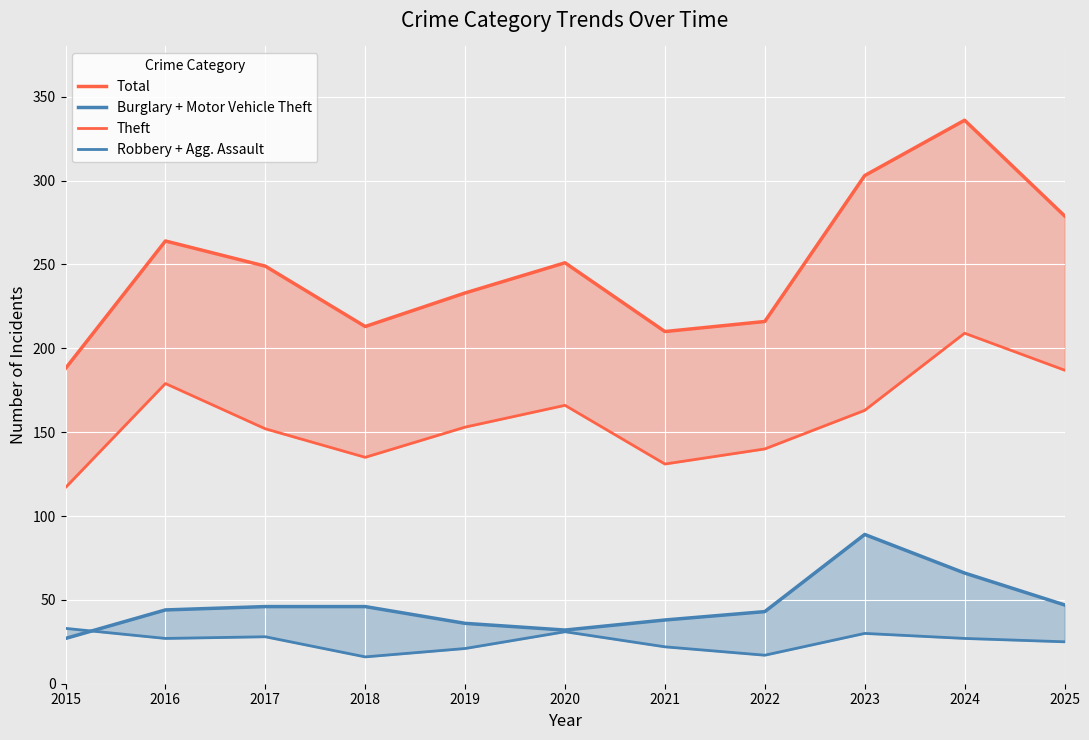

Reading left to right, transcribe all the data shown in this chart.

Total: 2015=188	2016=264	2017=249	2018=213	2019=233	2020=251	2021=210	2022=216	2023=303	2024=336	2025=279
Burglary + Motor Vehicle Theft: 2015=27	2016=44	2017=46	2018=46	2019=36	2020=32	2021=38	2022=43	2023=89	2024=66	2025=47
Theft: 2015=117	2016=179	2017=152	2018=135	2019=153	2020=166	2021=131	2022=140	2023=163	2024=209	2025=187
Robbery + Agg. Assault: 2015=33	2016=27	2017=28	2018=16	2019=21	2020=31	2021=22	2022=17	2023=30	2024=27	2025=25